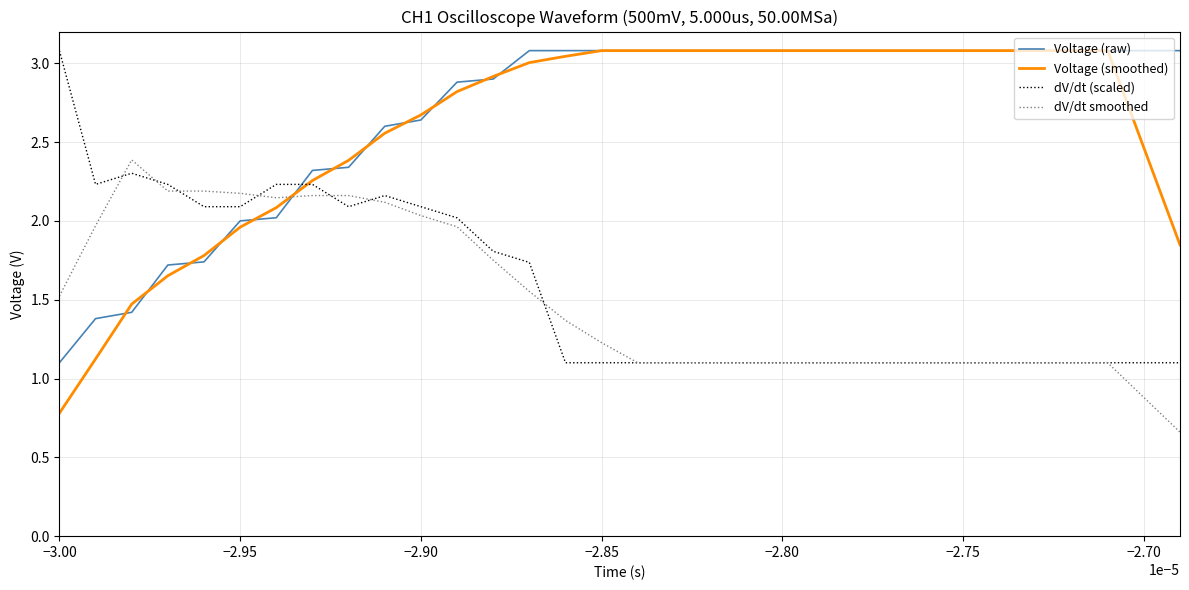

True or false: dV/dt smoothed and Voltage (raw) intersect in this chart.

True